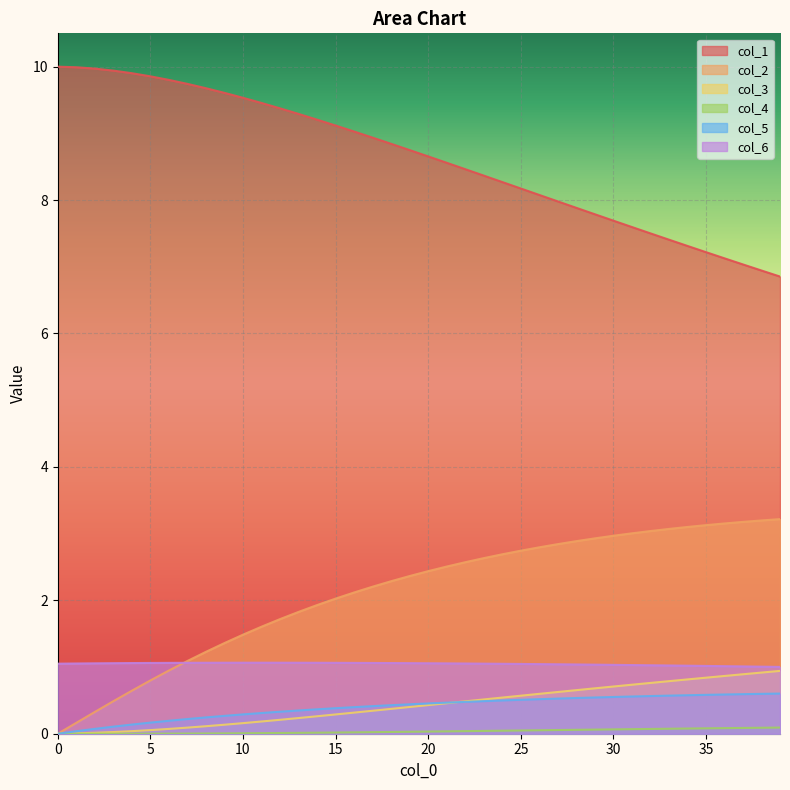

What value does the col_3 series have at 29?

0.7